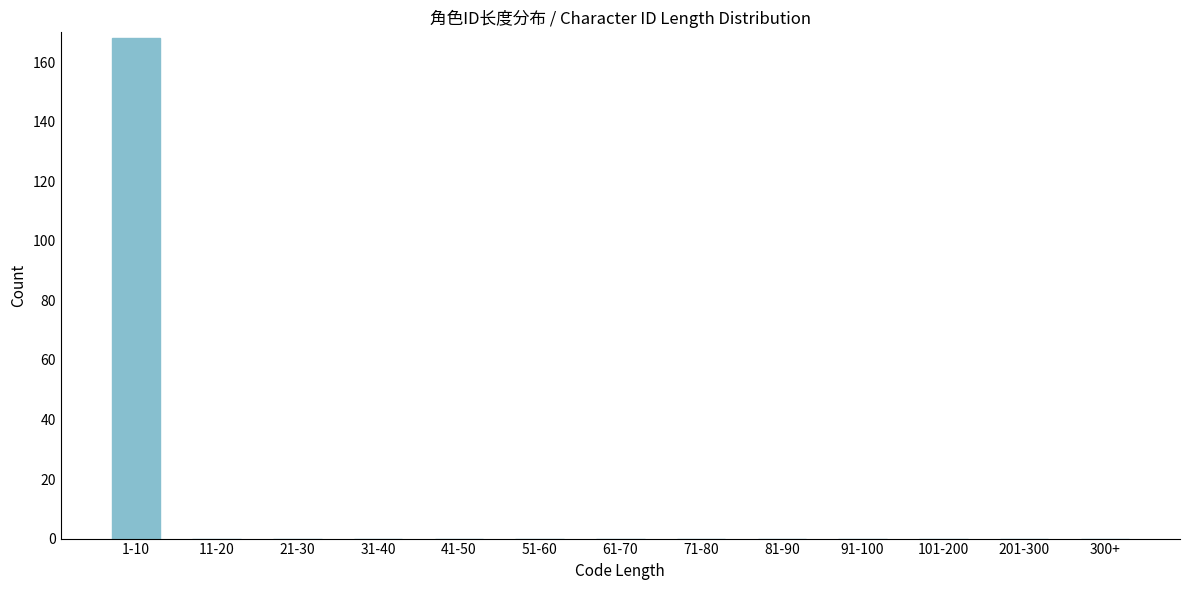

Reading left to right, transcribe all the data shown in this chart.

1-10=168	11-20=0	21-30=0	31-40=0	41-50=0	51-60=0	61-70=0	71-80=0	81-90=0	91-100=0	101-200=0	201-300=0	300+=0